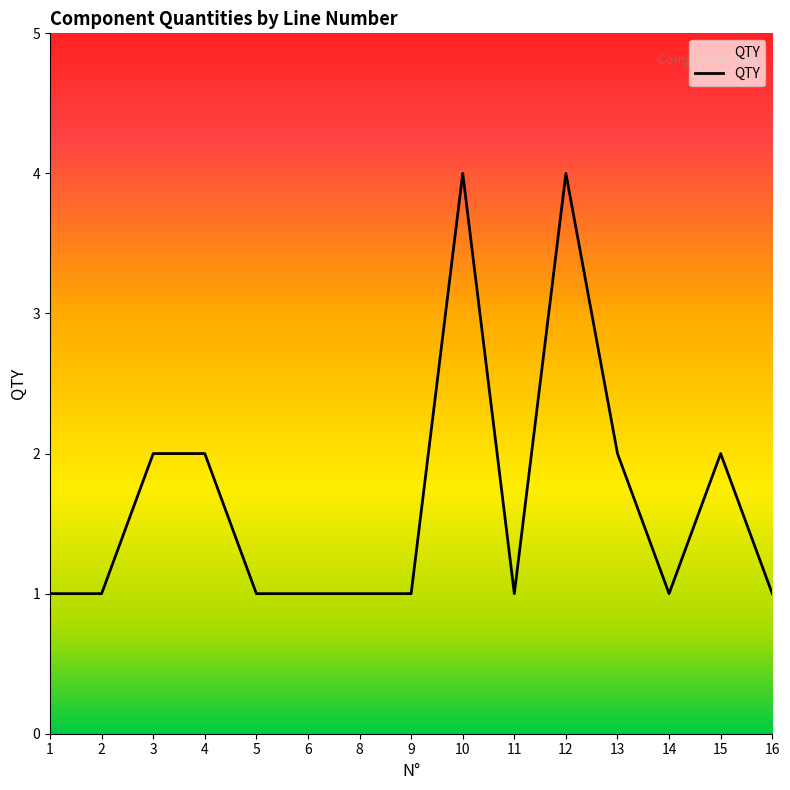

What is the difference between the maximum and minimum values?

3